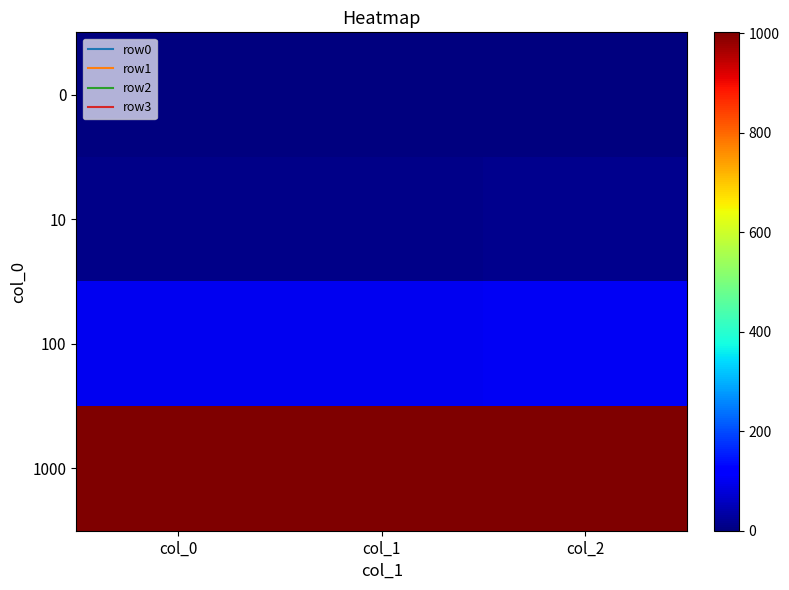

Reading left to right, list all the values displayed in this chart.

0: col_0=0	col_1=1	col_2=2
10: col_0=10	col_1=11	col_2=12
100: col_0=100	col_1=101	col_2=102
1000: col_0=1000	col_1=1001	col_2=1002